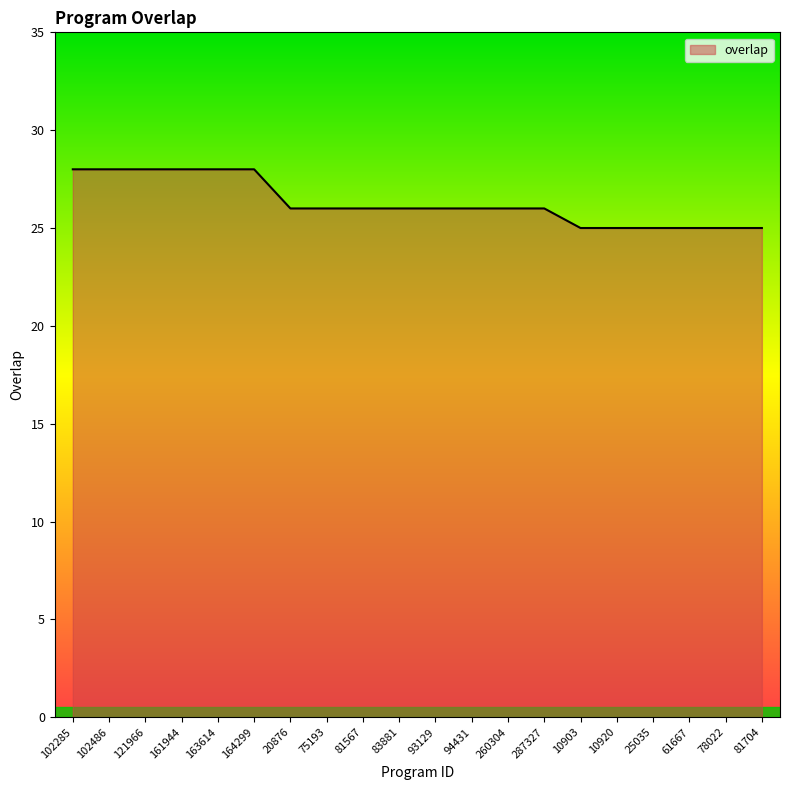

What is the sum of the values at 163614 and 10903?

53